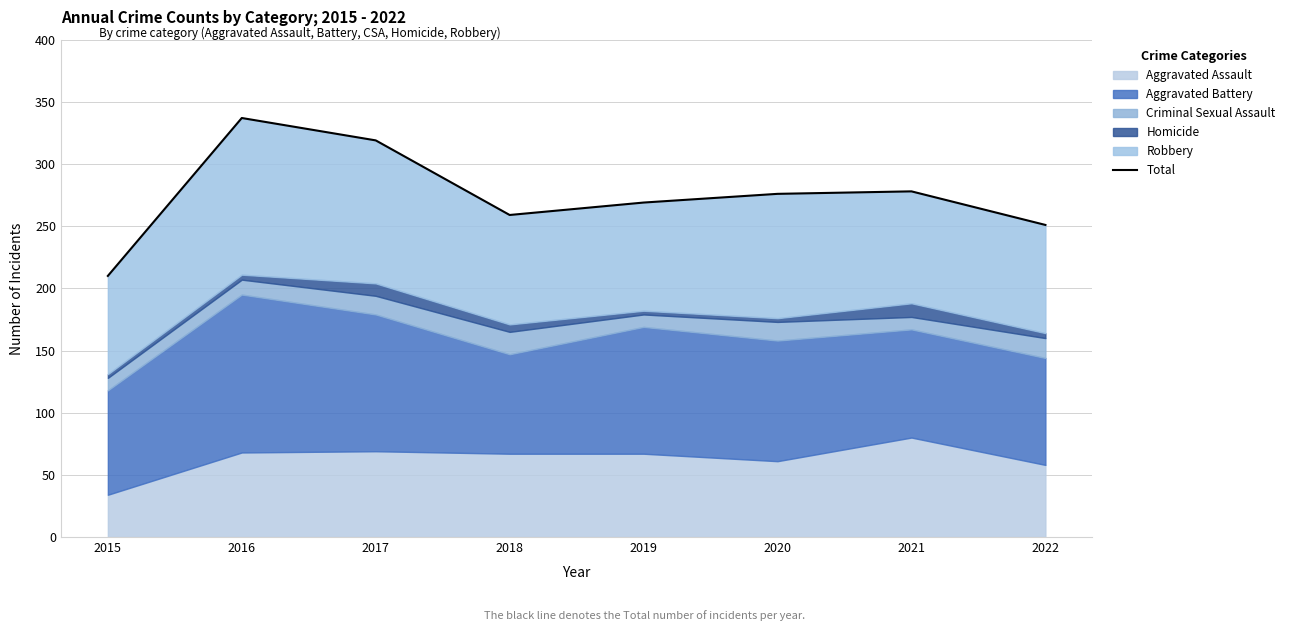

True or false: the data has more than 0 interior local peaks.

True